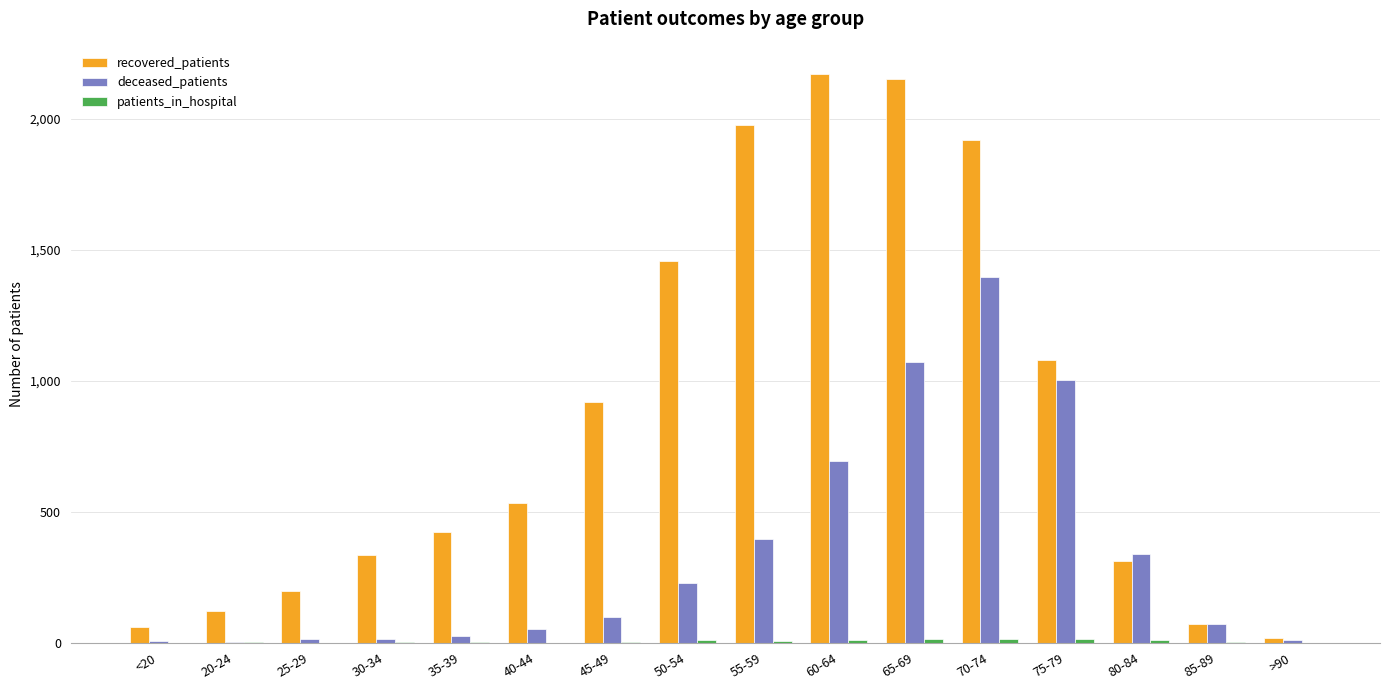

The deceased_patients series shows 230 at 50-54. True or false?

True